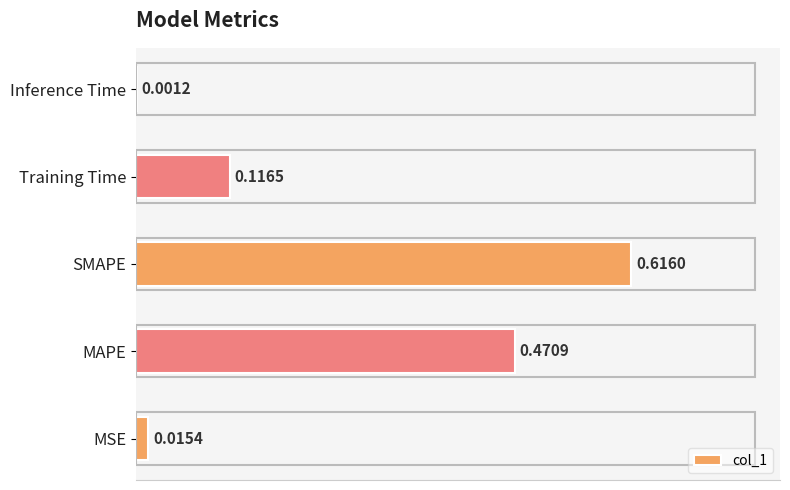

What is the sum of the values at SMAPE and Training Time?

0.7